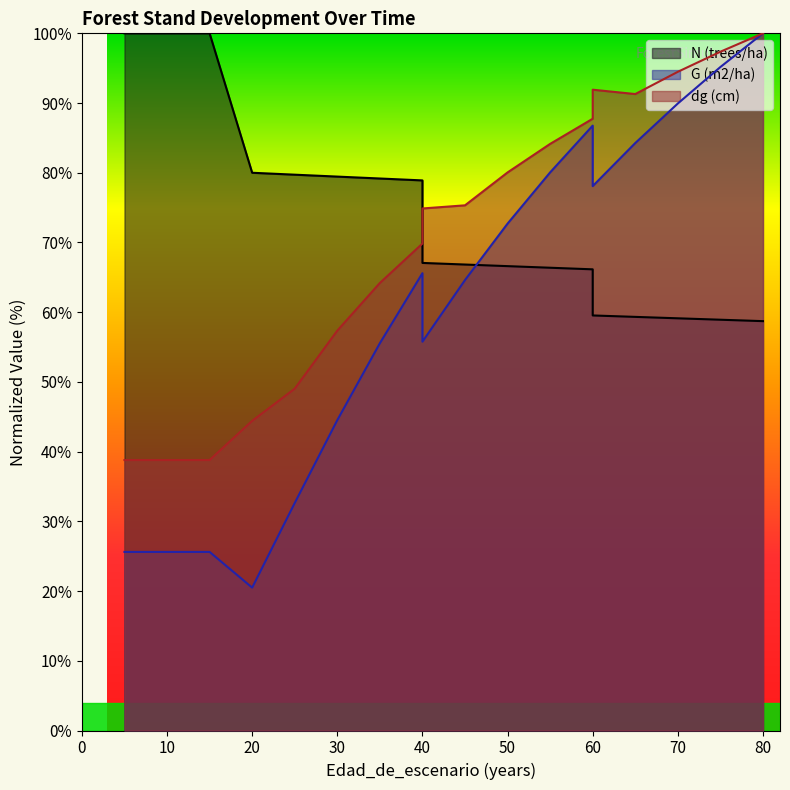

What is the highest value of the N (trees/ha) series?

100.0